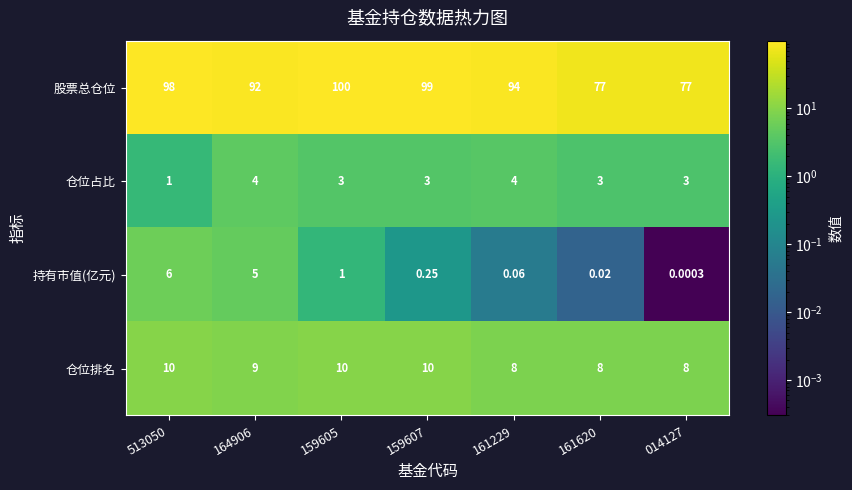

List the series in order of their peak value, lowest first.

仓位占比, 持有市值(亿元), 仓位排名, 股票总仓位